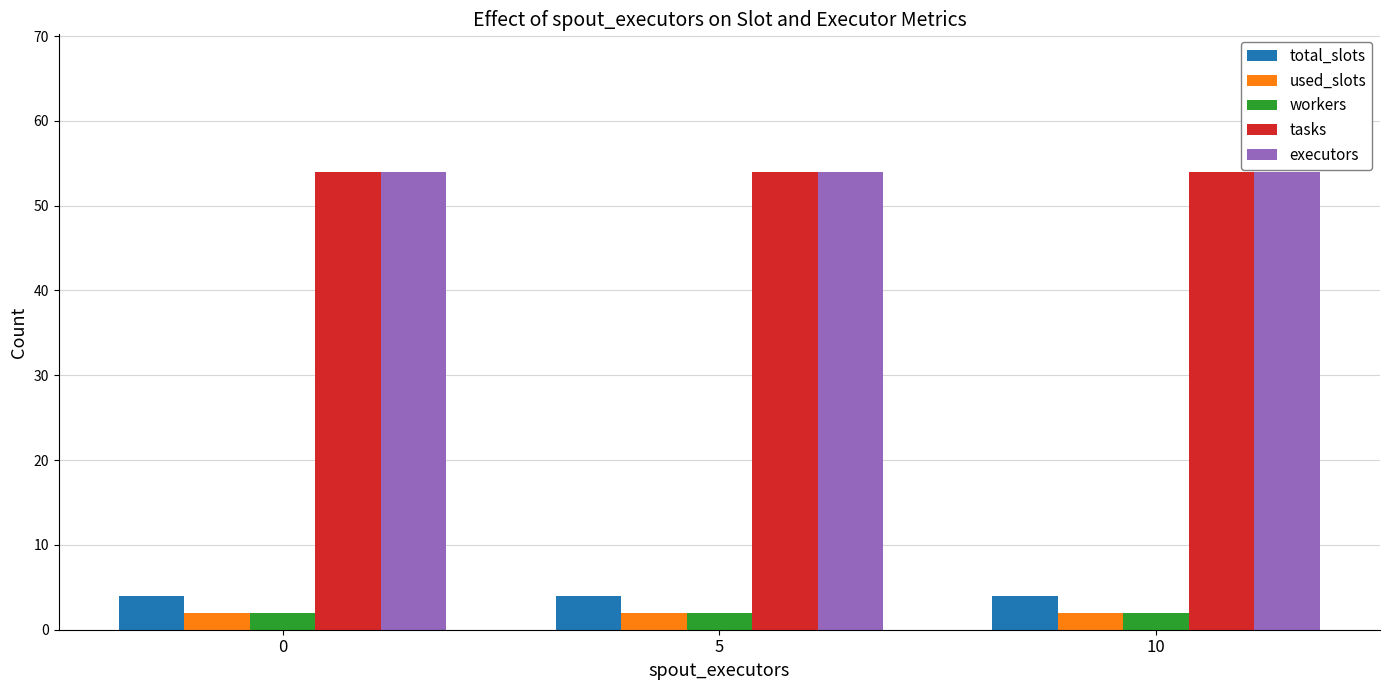

At how many categories does at least one series exceed 50?

3